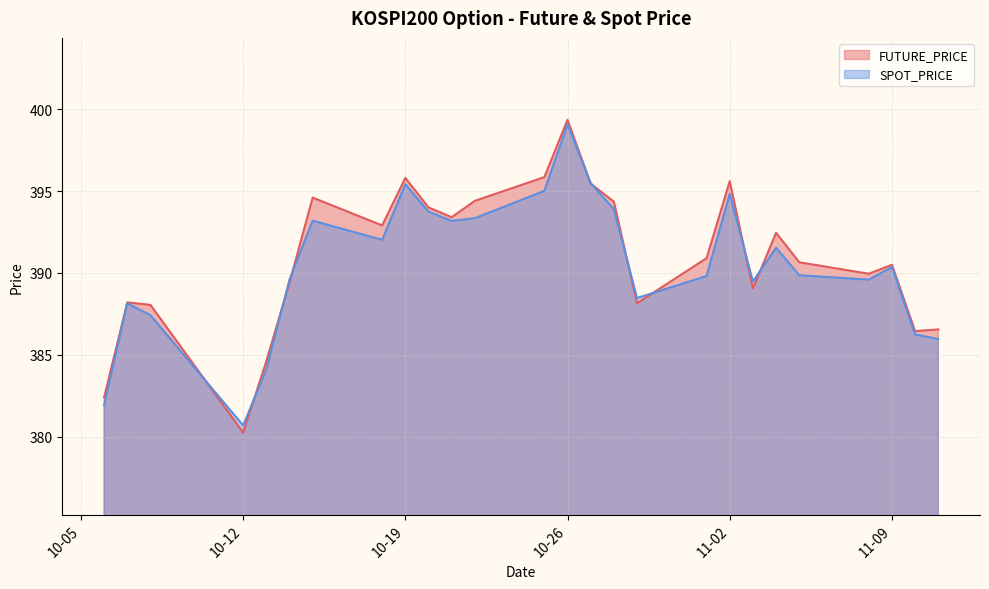

Which series has the largest range (max minus min)?

FUTURE_PRICE